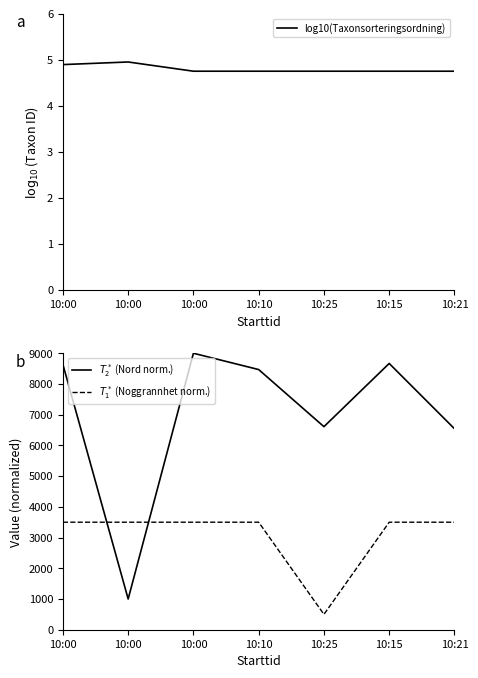

Reading left to right, transcribe all the data shown in this chart.

log10(Taxonsorteringsordning): 4.9	5.0	4.8	4.8	4.8	4.8	4.8
$T_2^*$ (Nord norm.): 8634.9	1000.0	9000.0	8468.9	6610.0	8668.0	6543.6
$T_1^*$ (Noggrannhet norm.): 3500.0	3500.0	3500.0	3500.0	500.0	3500.0	3500.0